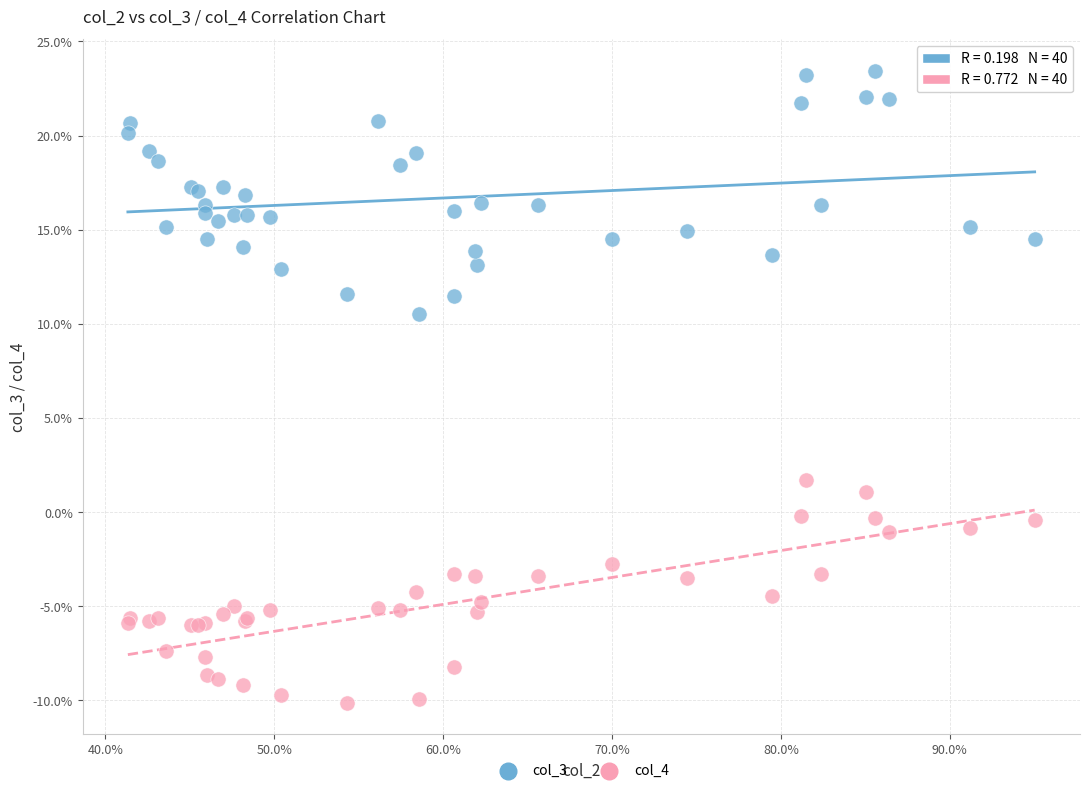

Which series has the widest spread of Y values?

col_3